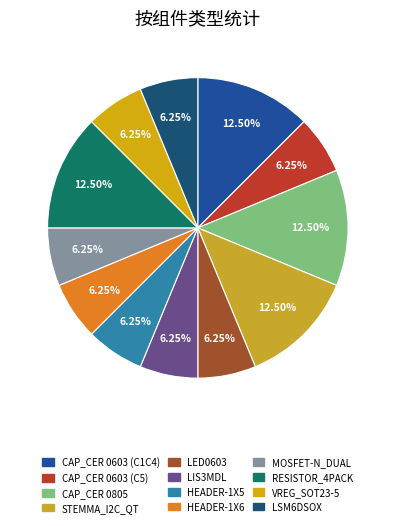

Is there any slice that represents more than half of the pie?

No